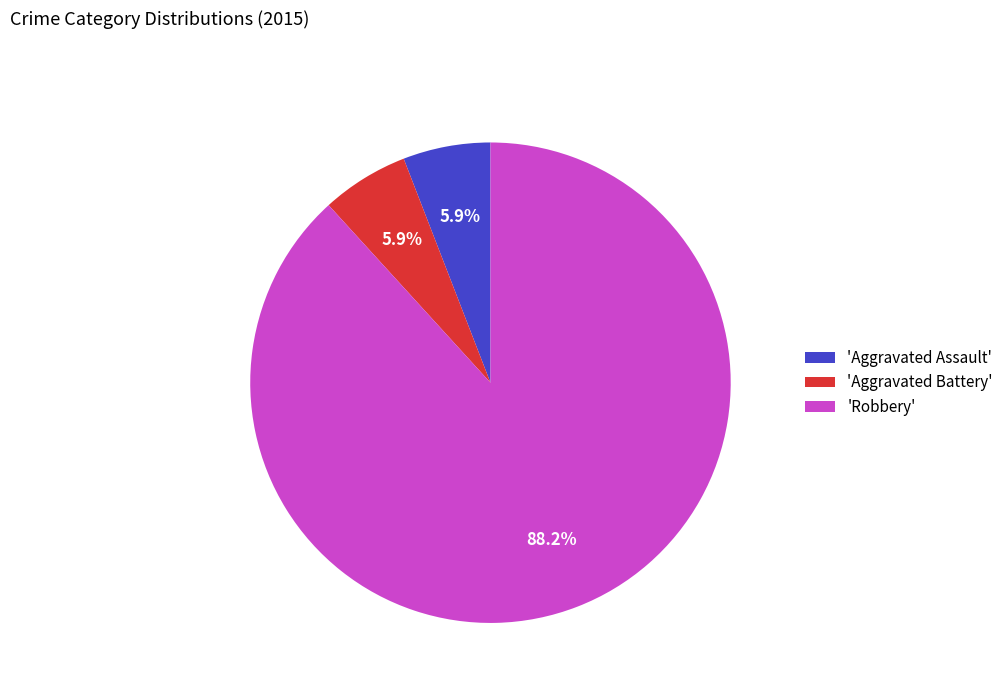

How many segments does this pie chart have?

3